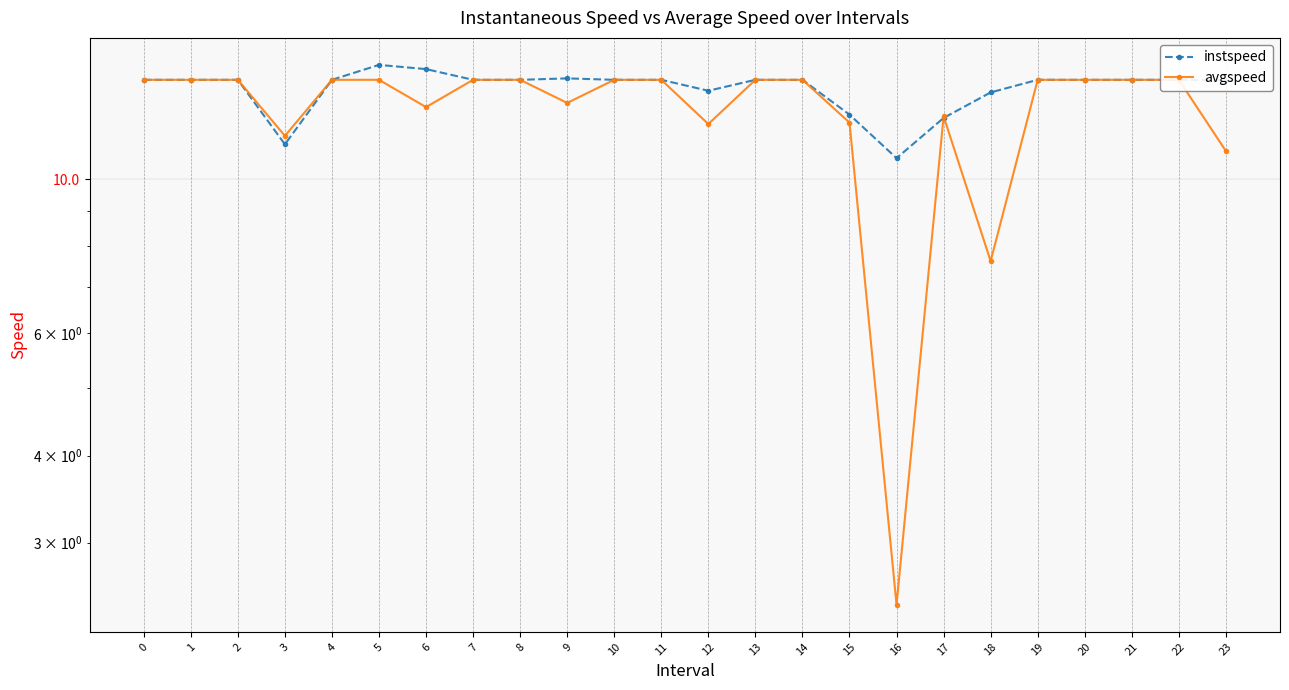

How many interior local peaks does the avgspeed series have?

1